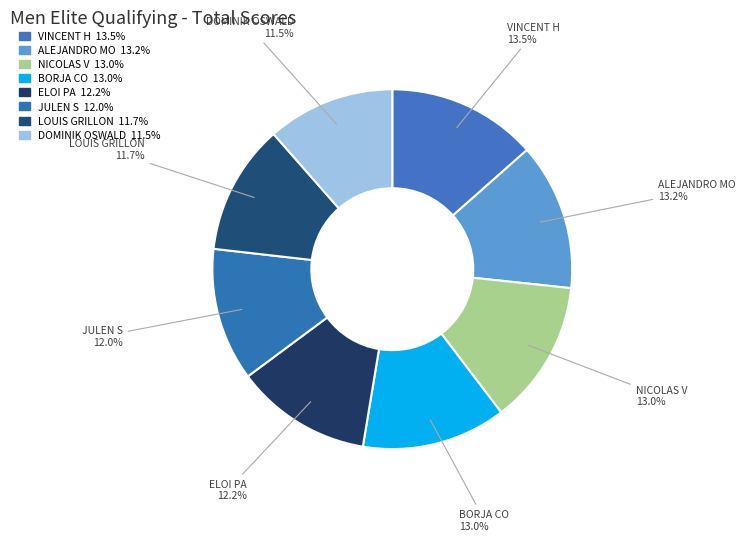

How many segments does this pie chart have?

8